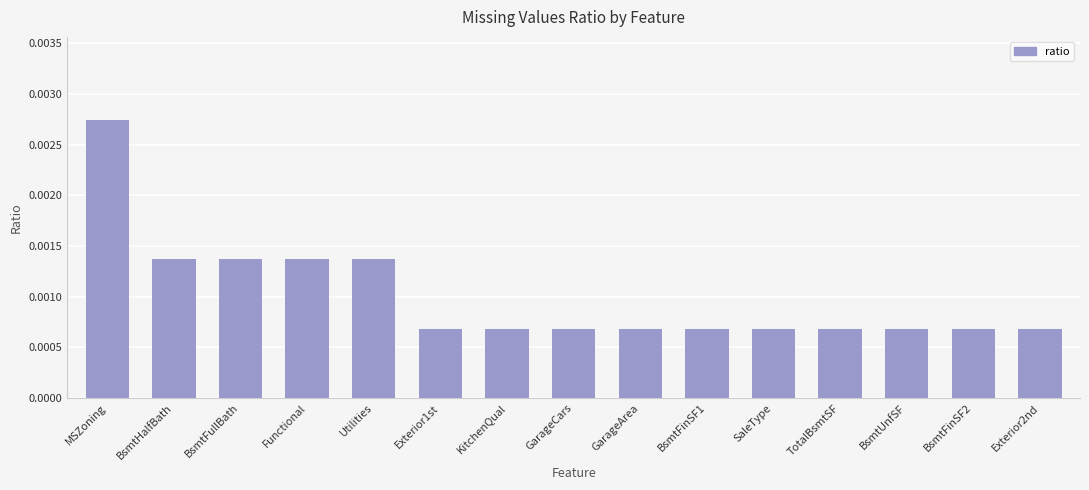

Between BsmtFinSF2 and MSZoning, which is larger?

MSZoning